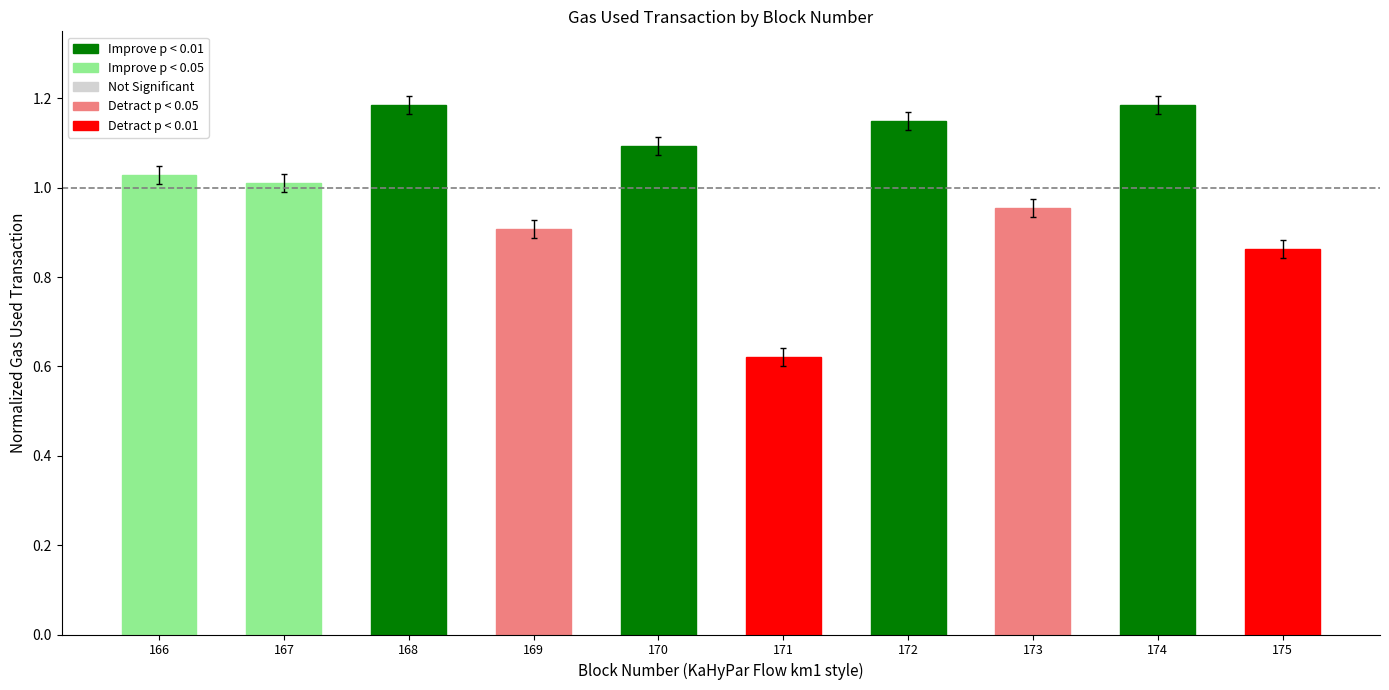

True or false: the data shows 1.1 at 170.

True